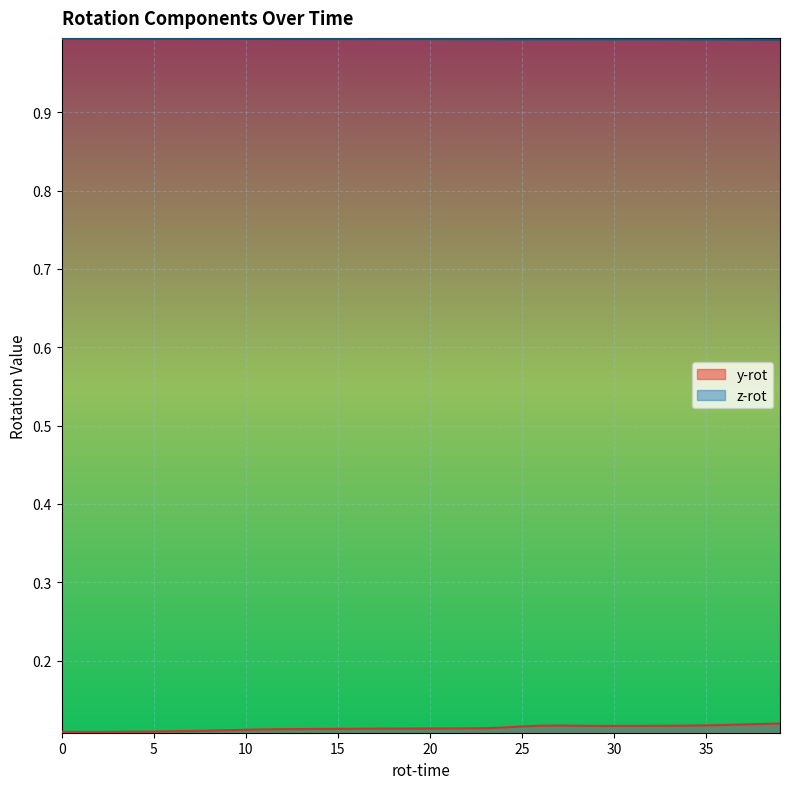

Reading right to left, list all the values displayed in this chart.

y-rot: 0.1	0.1	0.1	0.1	0.1	0.1	0.1	0.1	0.1	0.1	0.1	0.1	0.1	0.1	0.1	0.1	0.1	0.1	0.1	0.1	0.1	0.1	0.1	0.1	0.1	0.1	0.1	0.1	0.1	0.1	0.1	0.1	0.1	0.1	0.1	0.1	0.1	0.1	0.1	0.1
z-rot: 1.0	1.0	1.0	1.0	1.0	1.0	1.0	1.0	1.0	1.0	1.0	1.0	1.0	1.0	1.0	1.0	1.0	1.0	1.0	1.0	1.0	1.0	1.0	1.0	1.0	1.0	1.0	1.0	1.0	1.0	1.0	1.0	1.0	1.0	1.0	1.0	1.0	1.0	1.0	1.0